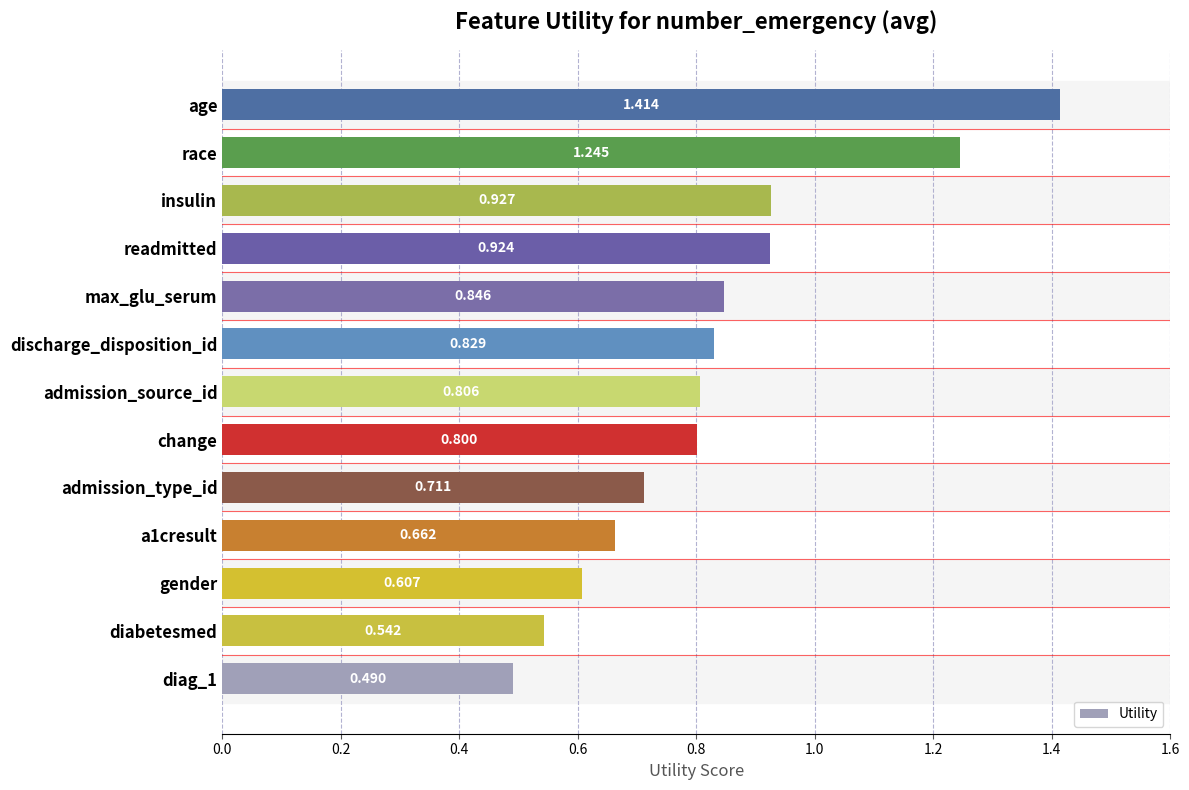

Which has a higher value, admission_source_id or admission_type_id?

admission_source_id